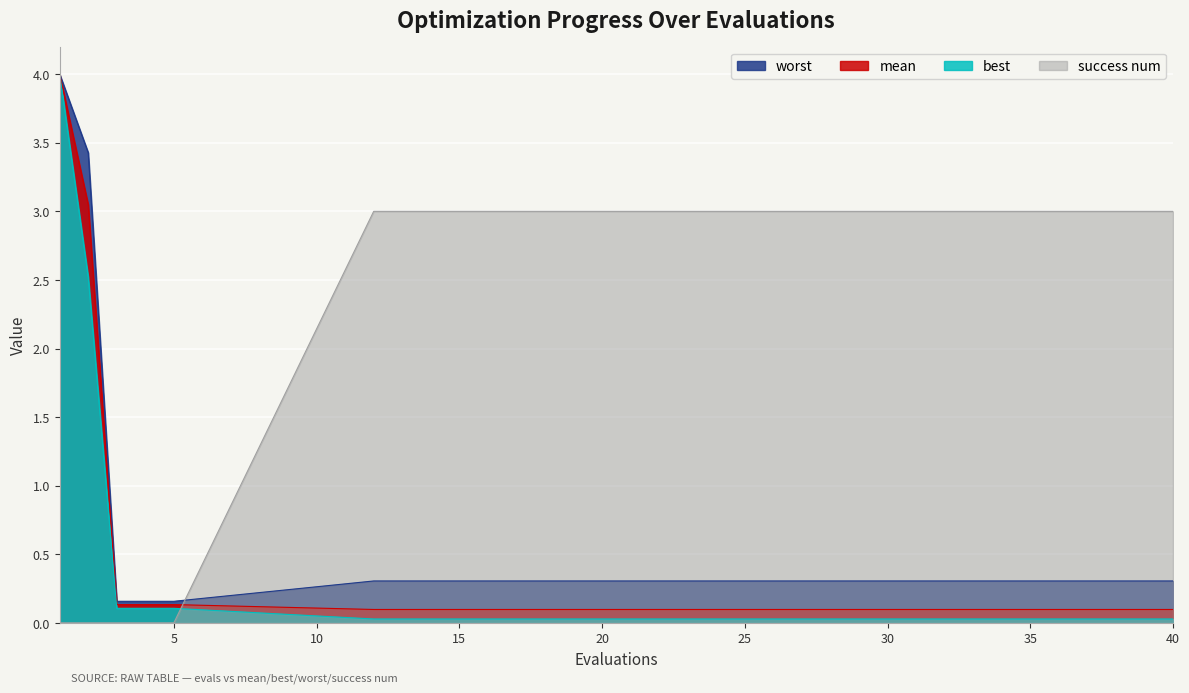

What are all the series names shown in the legend?

worst, mean, best, success num